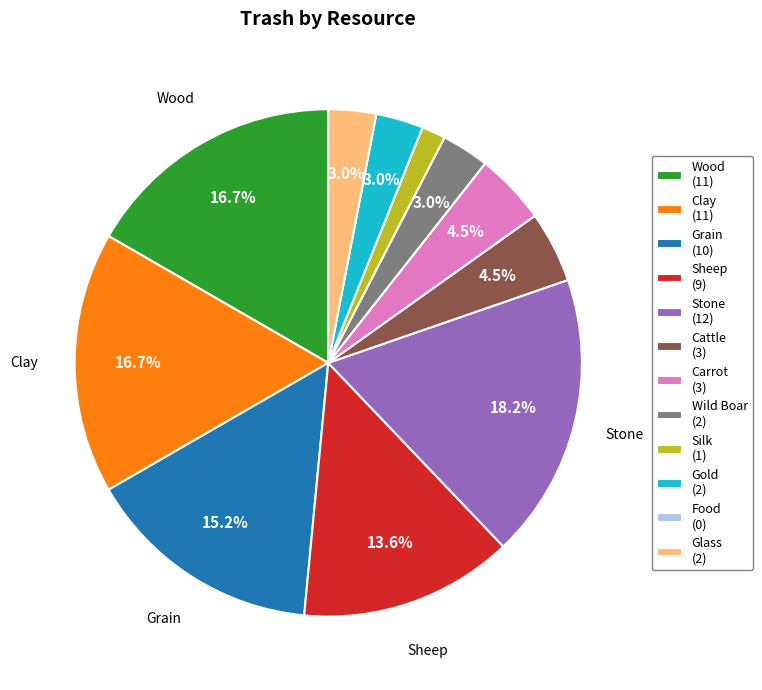

What is the ratio of the value at Sheep to the value at Carrot?

3.0